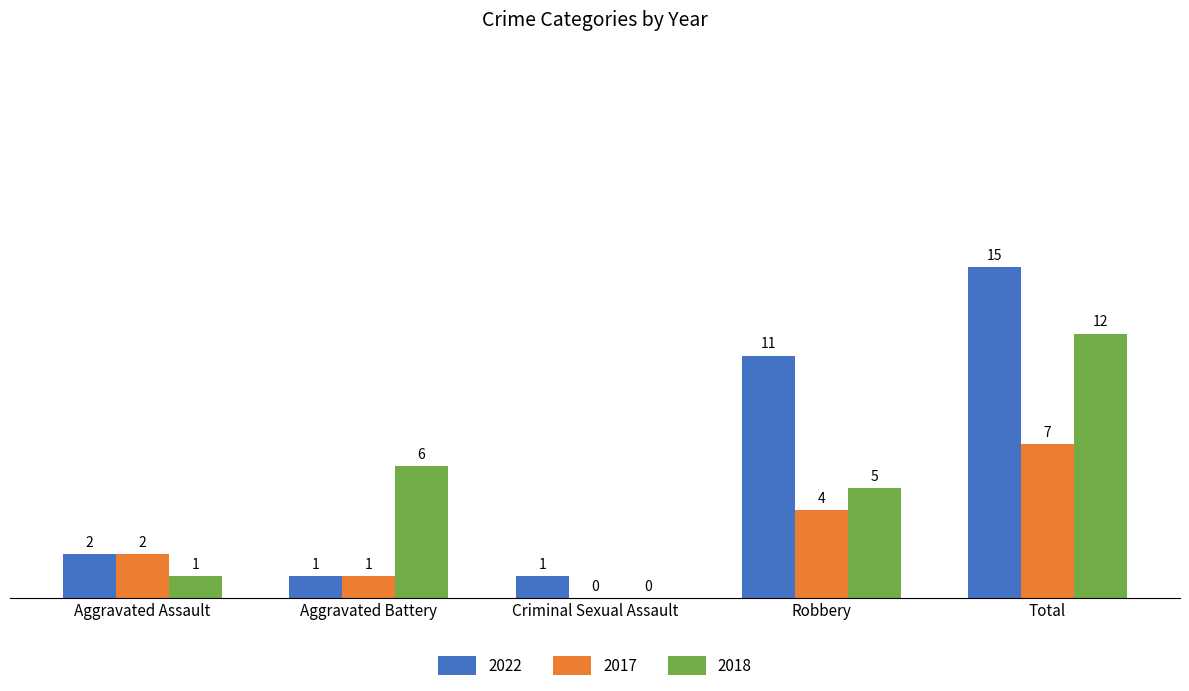

What is the greatest value displayed?

15